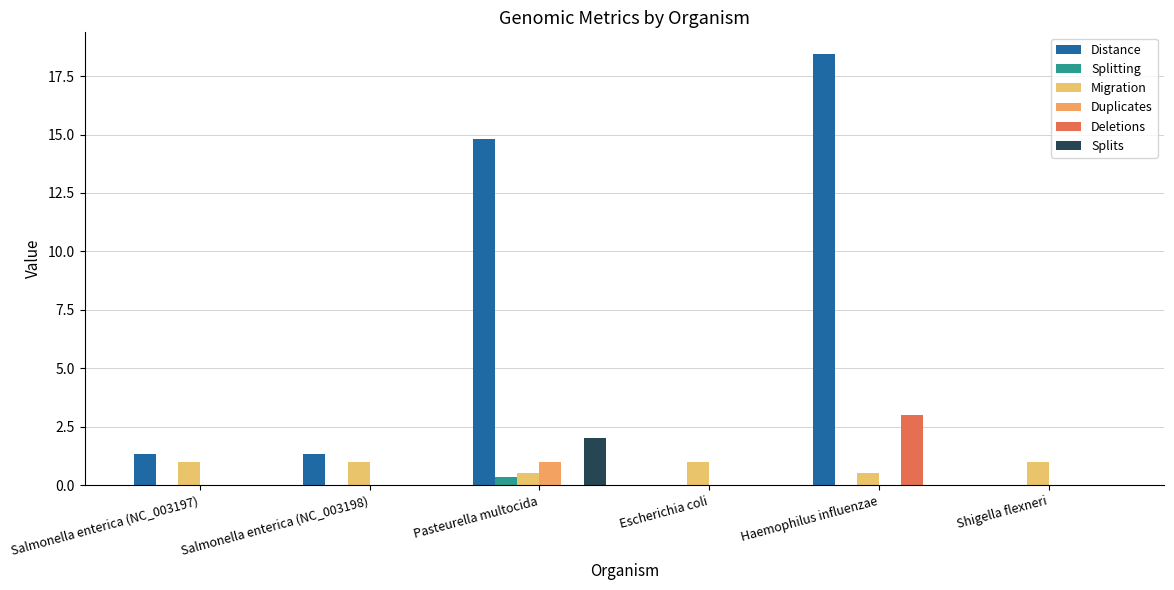

True or false: Distance has a value of 8.2 at Haemophilus influenzae.

False